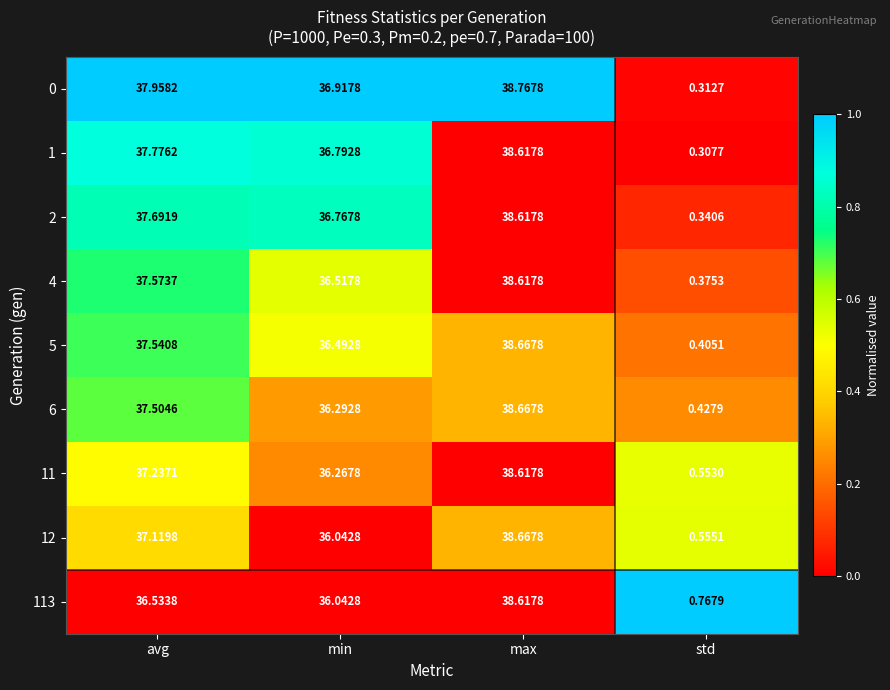

Between avg and max, which series saw the biggest shift?

113